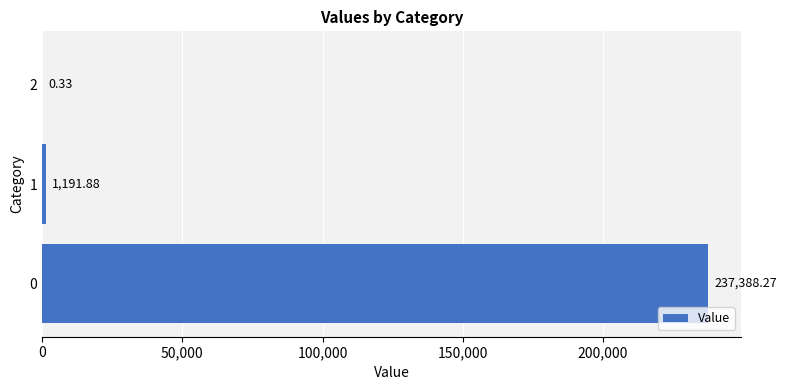

What is the sum of all values?

238580.5